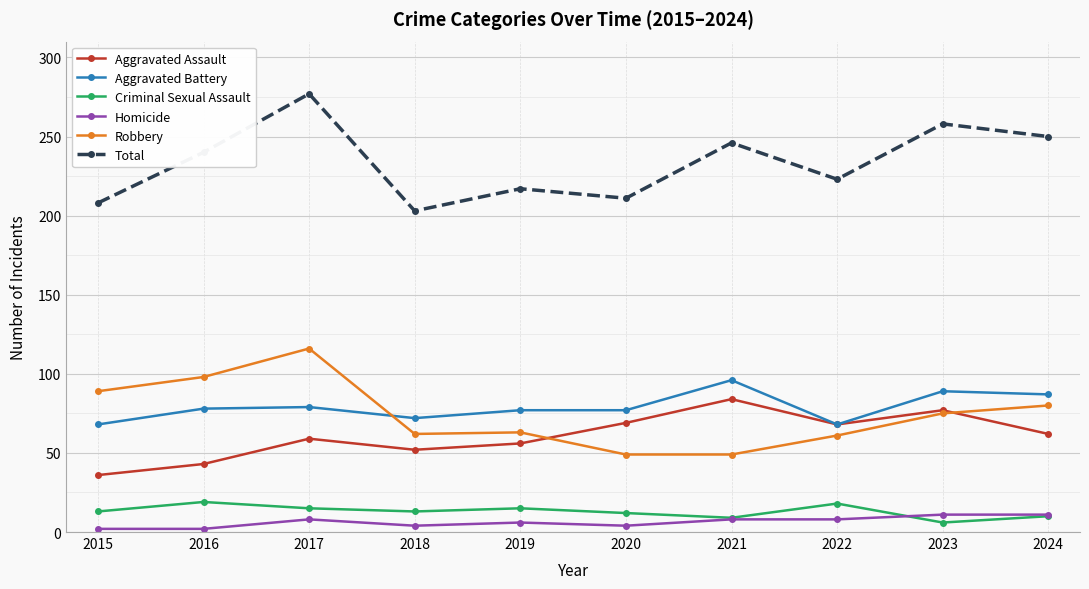

Is this an area chart (filled region under the line)?

No